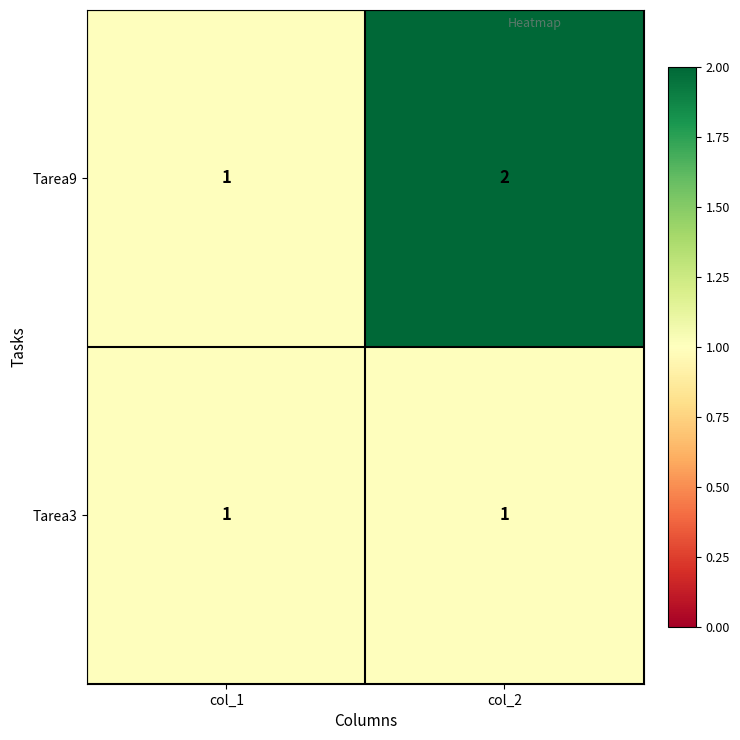

The value of Tarea9 at col_1 is 1. True or false?

True